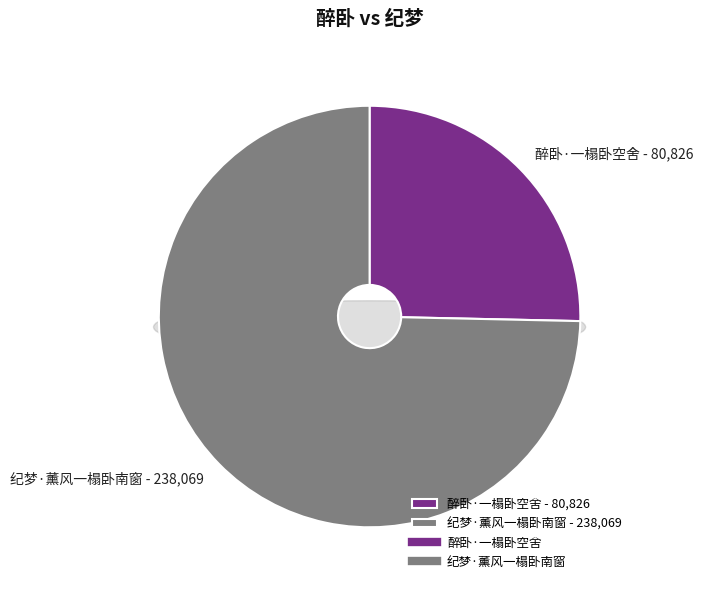

What percentage do 醉卧·一榻卧空舍 and 纪梦·薰风一榻卧南窗 together represent?

100.0%